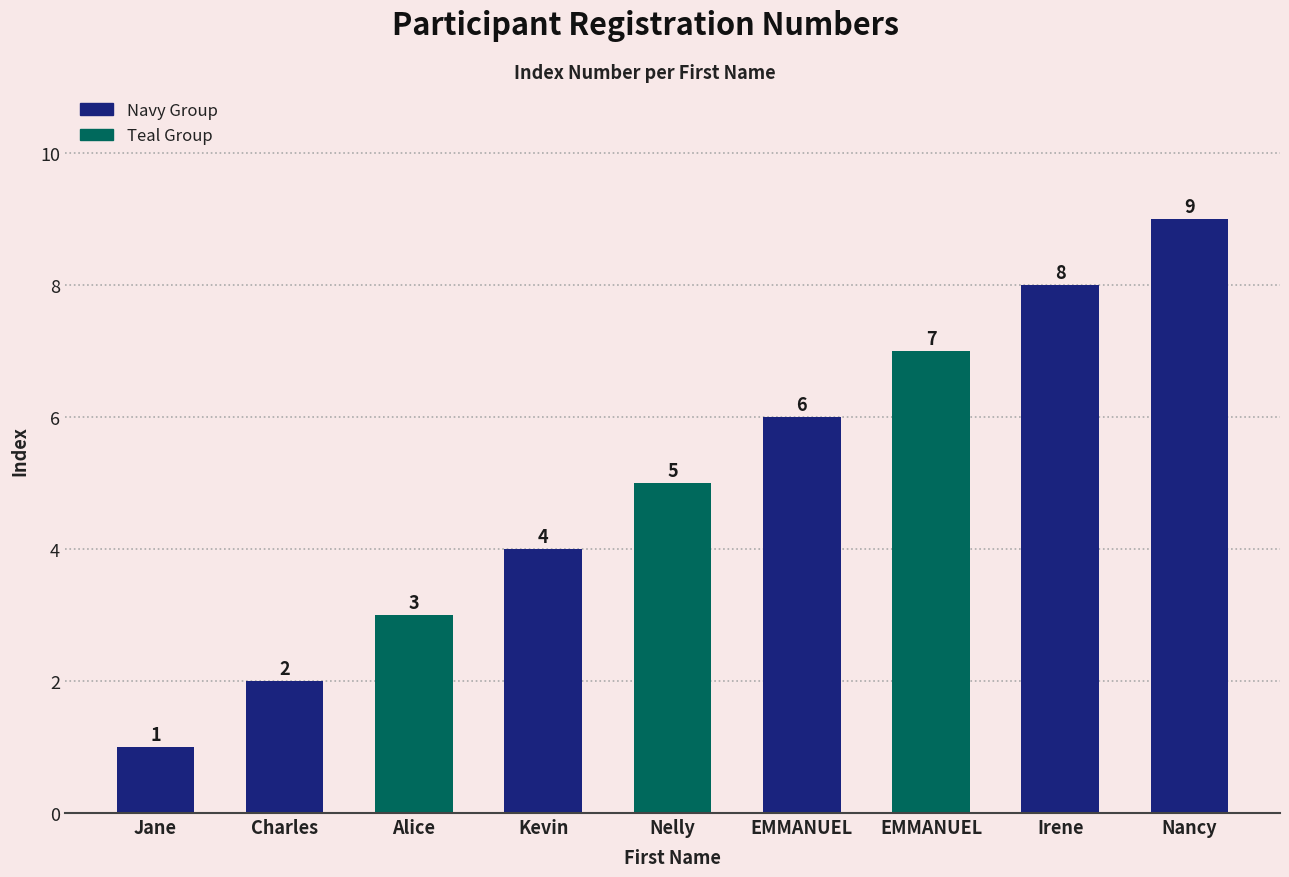

At which category does the chart reach its peak across all series?

Nancy